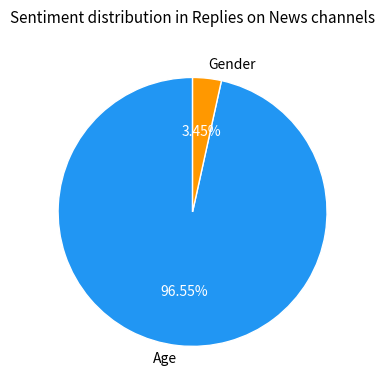

Which category has the smallest portion of the pie?

Gender